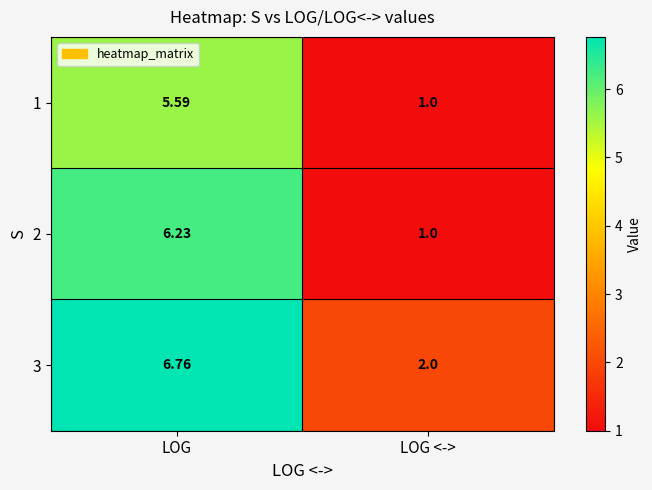

Between LOG and LOG <->, which series saw the biggest shift?

2